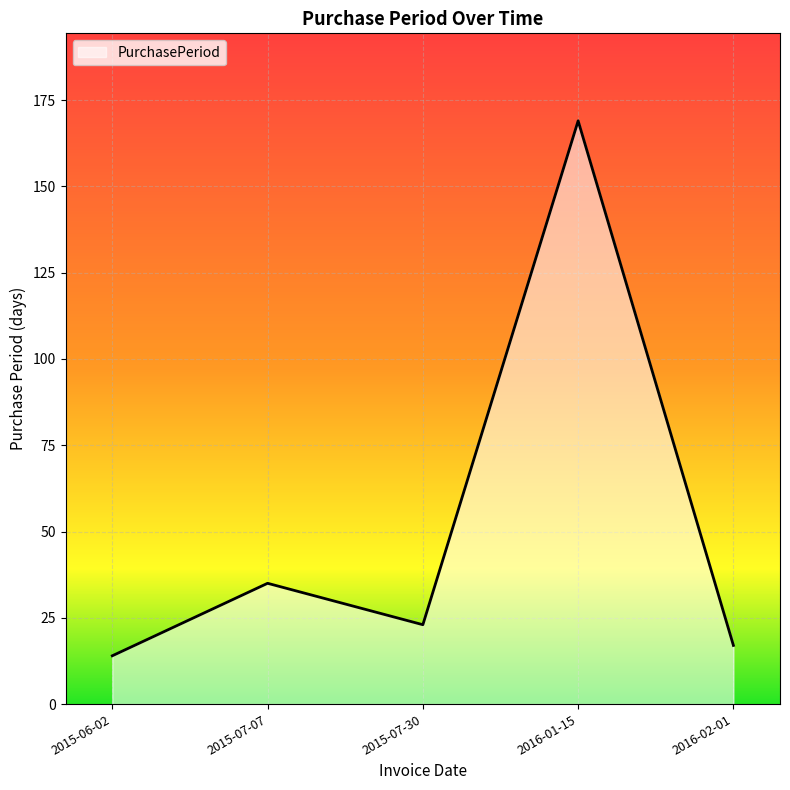

Count the number of categories in the chart.

5